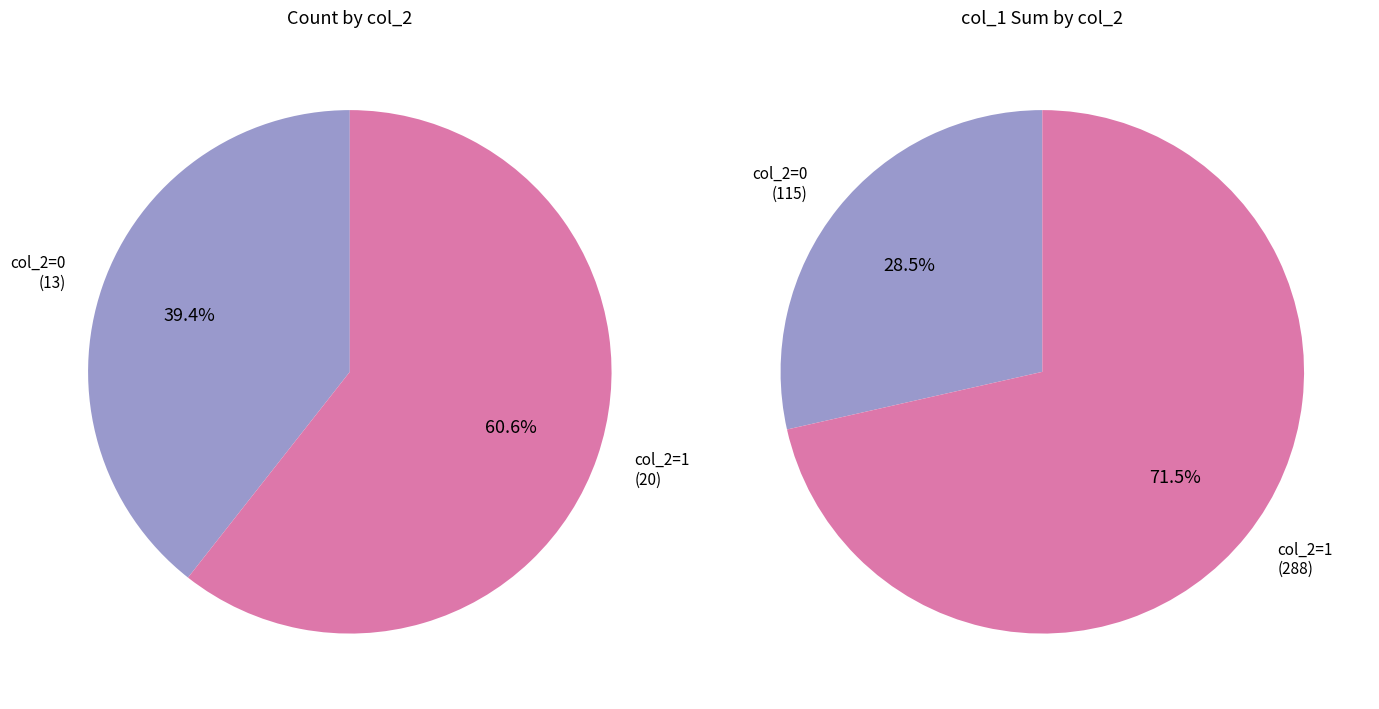

Does col_2=0 account for over 50% of the chart?

No